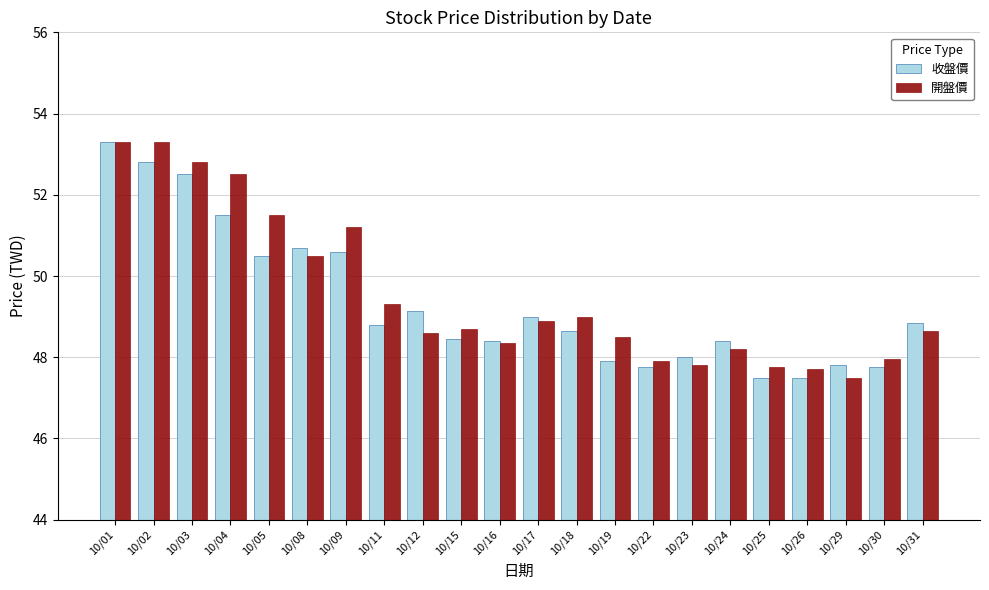

What is the spread (max minus min) of values at 10/04?

1.0